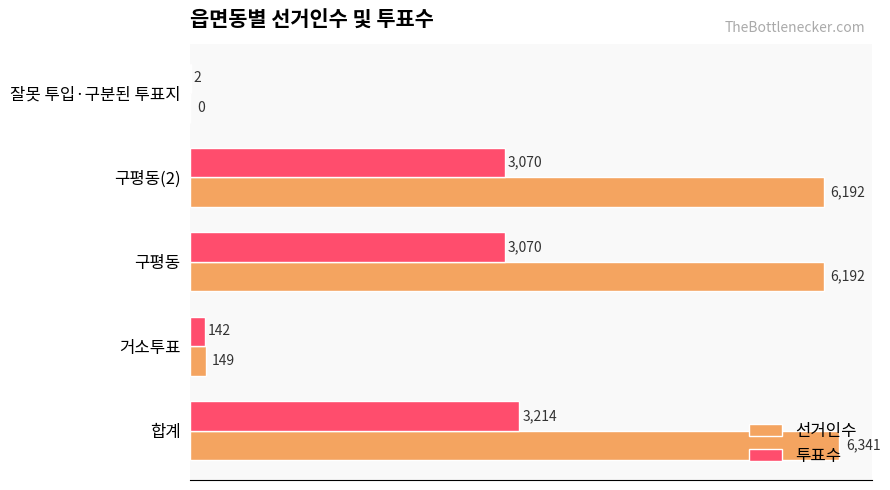

Is the value of 선거인수 at 잘못 투입·구분된 투표지 greater than the value of 투표수 at 거소투표?

No